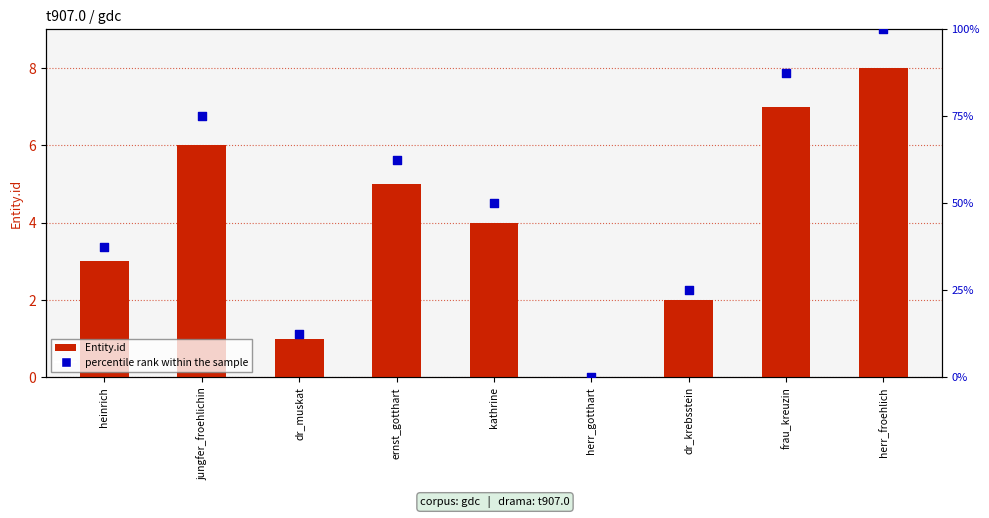

At how many categories does at least one series exceed 38?

5